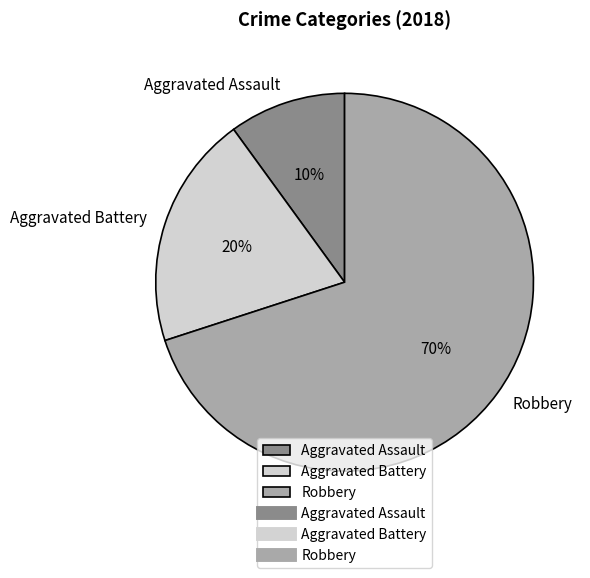

Rank the categories by value from lowest to highest.

Aggravated Assault, Aggravated Battery, Robbery